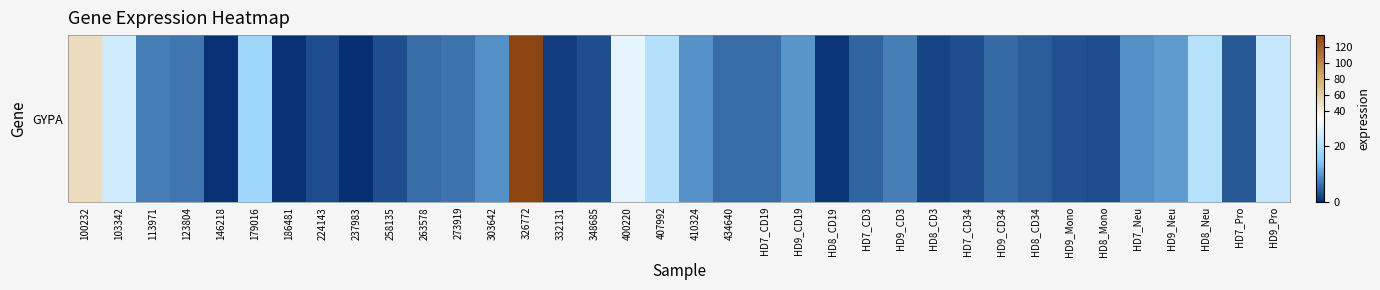

What is the average value?

12.7